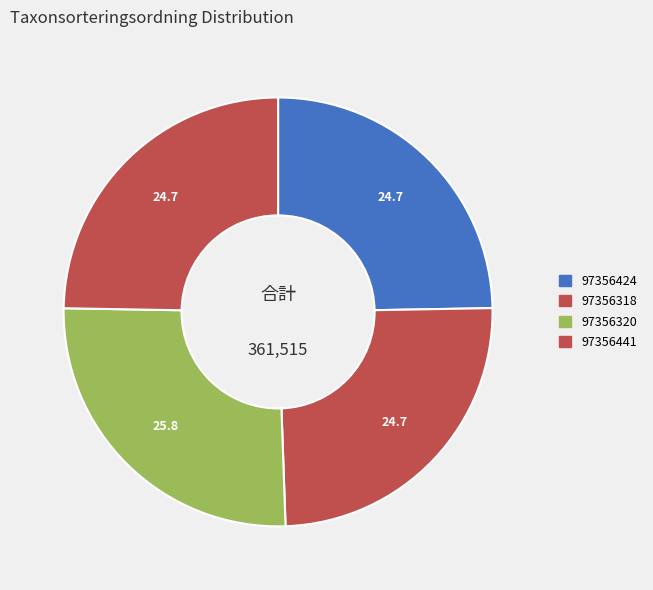

Count the number of slices in the pie.

4